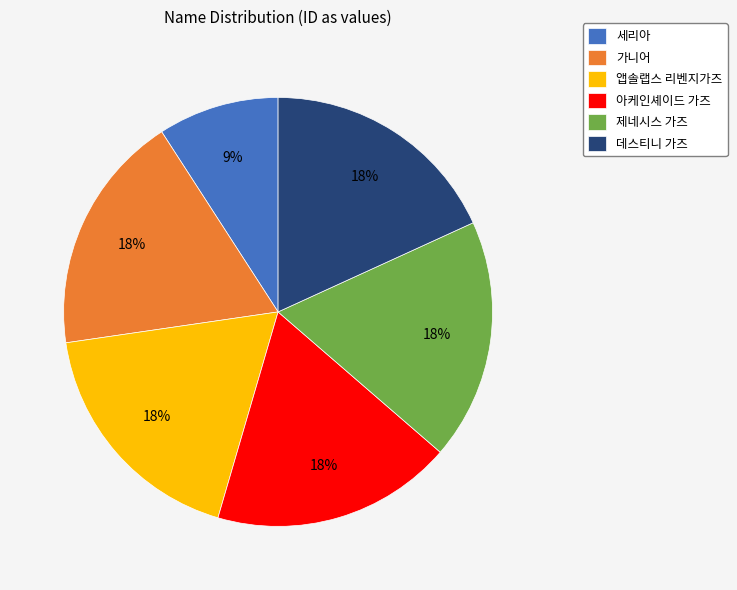

To the nearest percent, what is the combined percentage of 가니어 and 아케인셰이드 가즈?

36%